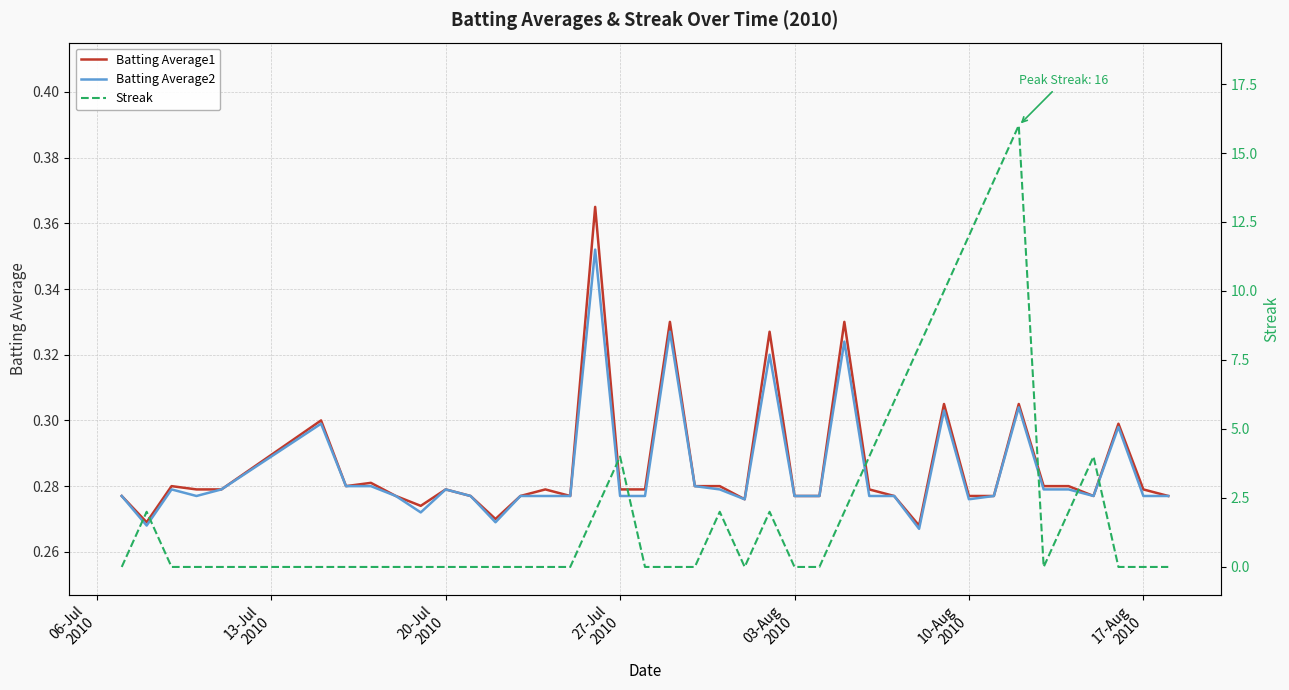

What is the sum of all Streak values?

90.0